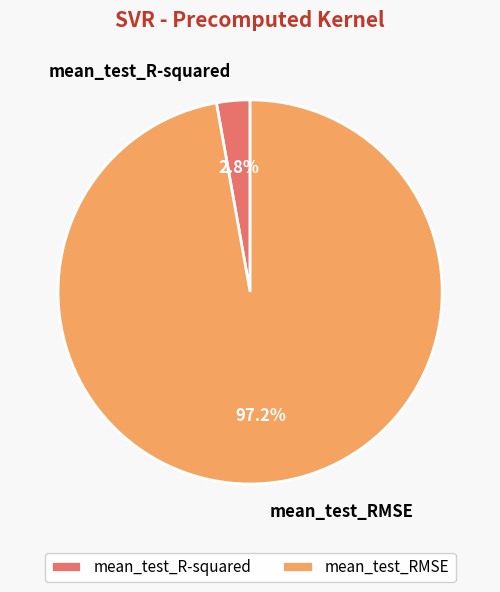

Between mean_test_R-squared and mean_test_RMSE, which is larger?

mean_test_RMSE